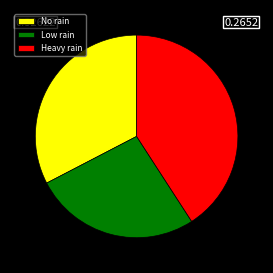

Between No rain and Heavy rain, which is larger?

Heavy rain